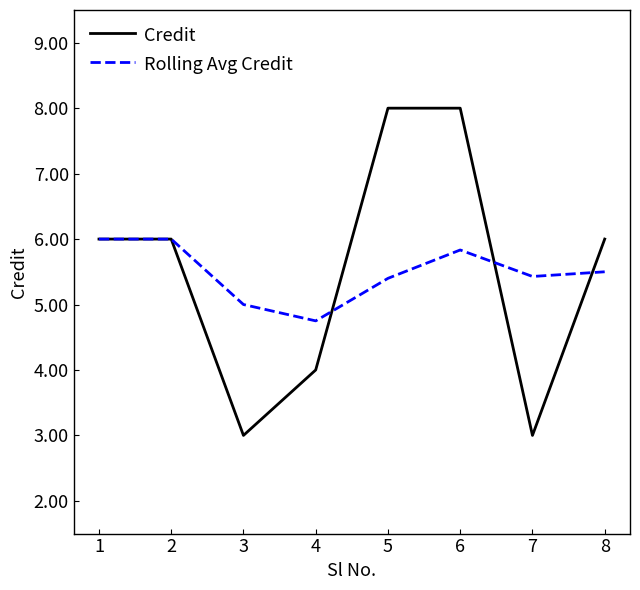

What is the lowest value of the Credit series?

3.0